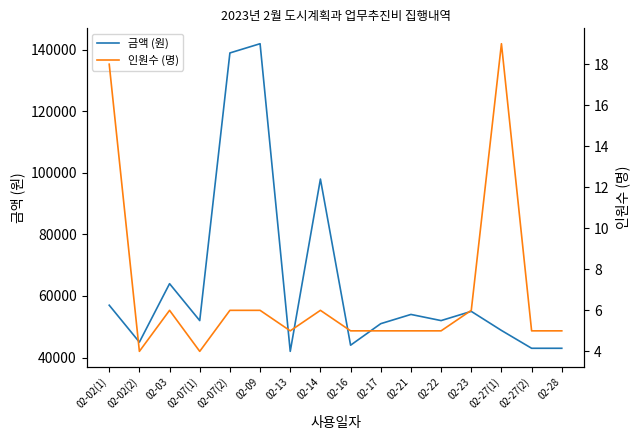

How many lines are shown in the chart?

2